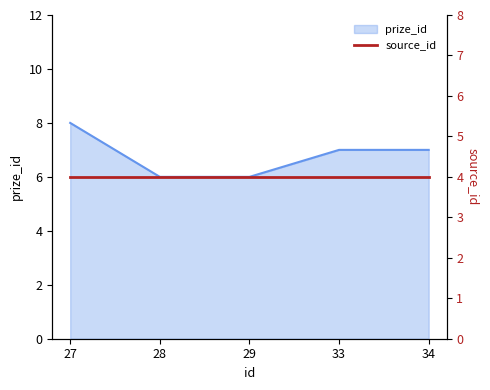

How many lines are shown in the chart?

1